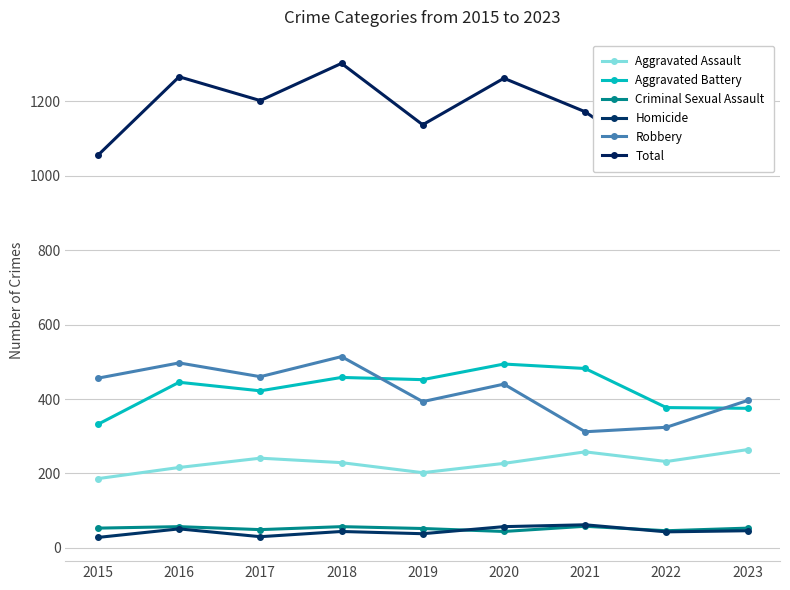

What is the difference between the maximum and minimum values in the Aggravated Battery series?

162